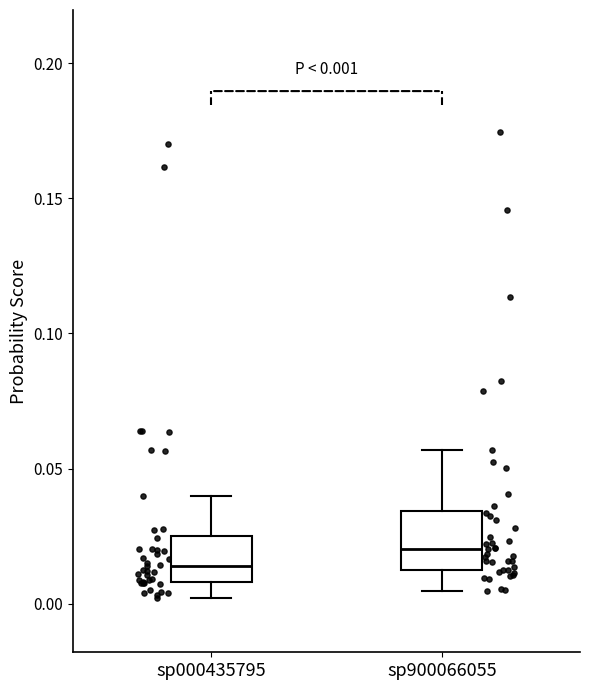

Which box has the highest median line?

sp900066055